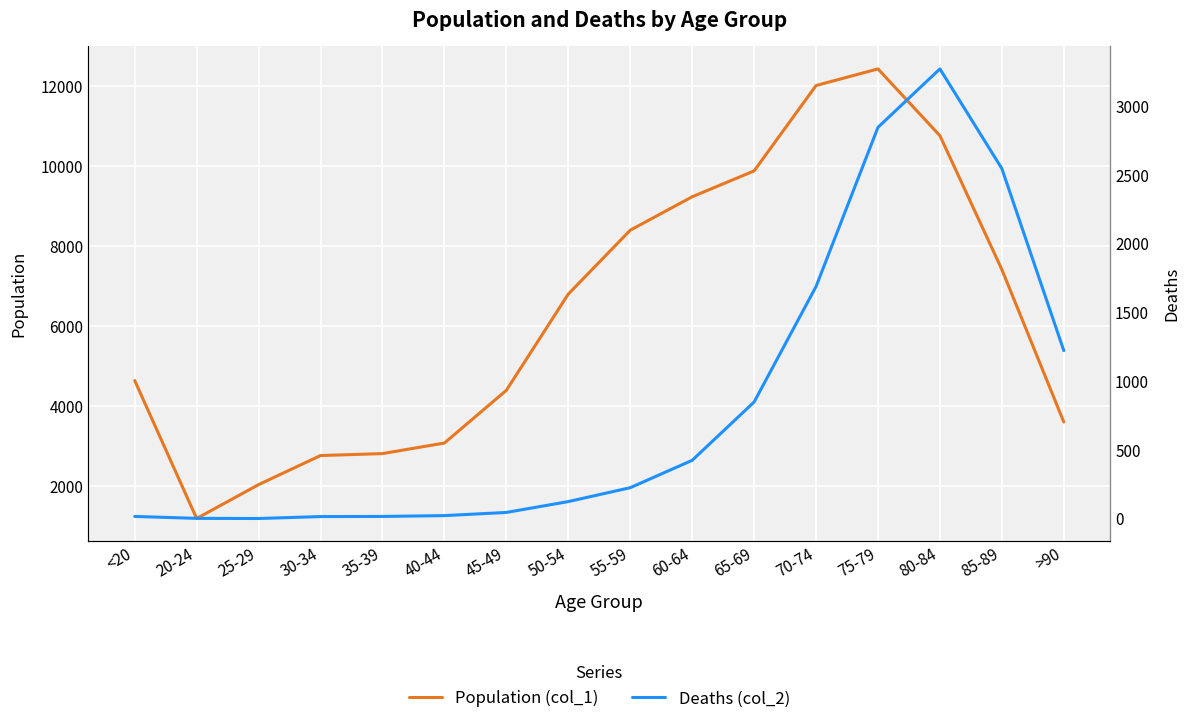

Reading left to right, transcribe all the data shown in this chart.

Population (col_1): 4641	1191	2038	2765	2814	3078	4396	6803	8400	9236	9883	12018	12434	10764	7417	3604
Deaths (col_2): 18	4	3	17	18	24	47	126	227	426	850	1690	2848	3273	2548	1224